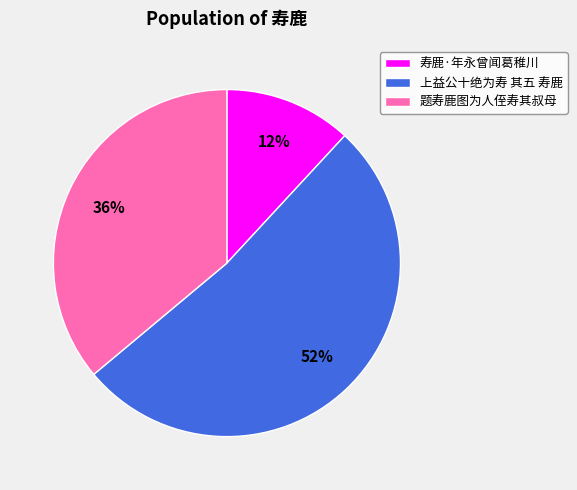

How many segments does this pie chart have?

3